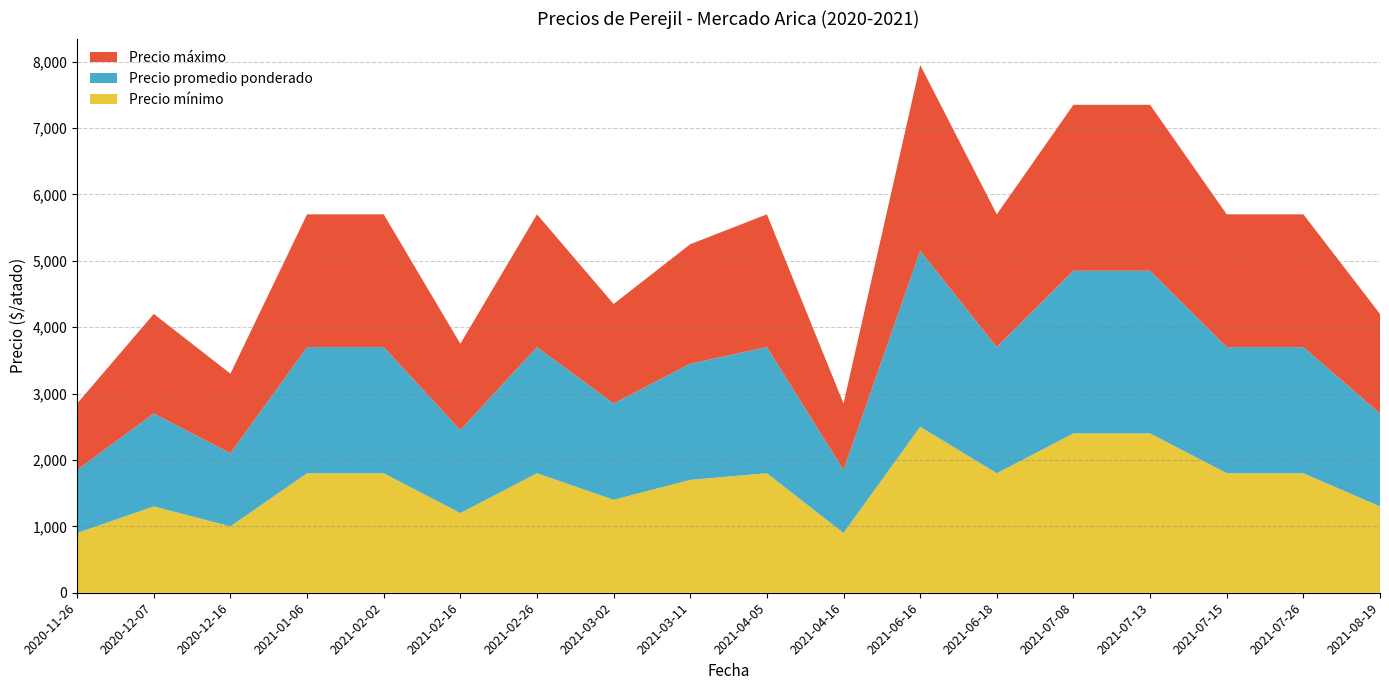

Reading right to left, extract all data points from this chart.

Precio mínimo: 2021-08-19=1300	2021-07-26=1800	2021-07-15=1800	2021-07-13=2400	2021-07-08=2400	2021-06-18=1800	2021-06-16=2500	2021-04-16=900	2021-04-05=1800	2021-03-11=1700	2021-03-02=1400	2021-02-26=1800	2021-02-16=1200	2021-02-02=1800	2021-01-06=1800	2020-12-16=1000	2020-12-07=1300	2020-11-26=900
Precio promedio ponderado: 2021-08-19=1400	2021-07-26=1900	2021-07-15=1900	2021-07-13=2450	2021-07-08=2450	2021-06-18=1900	2021-06-16=2650	2021-04-16=950	2021-04-05=1900	2021-03-11=1750	2021-03-02=1450	2021-02-26=1900	2021-02-16=1250	2021-02-02=1900	2021-01-06=1900	2020-12-16=1100	2020-12-07=1400	2020-11-26=950
Precio máximo: 2021-08-19=1500	2021-07-26=2000	2021-07-15=2000	2021-07-13=2500	2021-07-08=2500	2021-06-18=2000	2021-06-16=2800	2021-04-16=1000	2021-04-05=2000	2021-03-11=1800	2021-03-02=1500	2021-02-26=2000	2021-02-16=1300	2021-02-02=2000	2021-01-06=2000	2020-12-16=1200	2020-12-07=1500	2020-11-26=1000